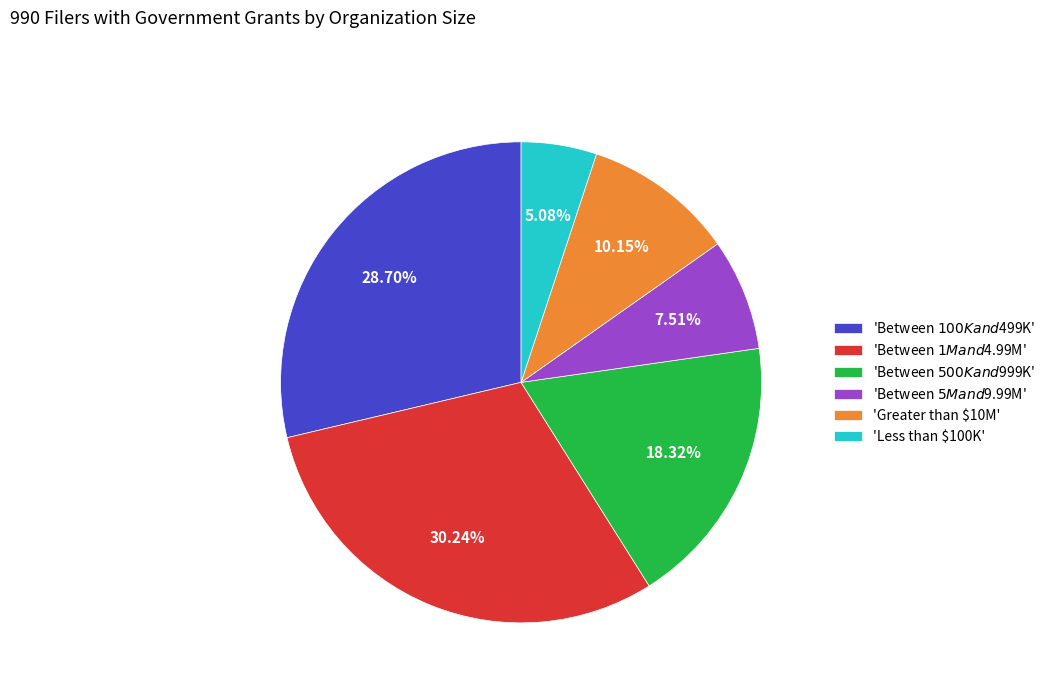

Rank the categories by value from highest to lowest.

'Between $1M and $4.99M', 'Between $100K and $499K', 'Between $500K and $999K', 'Greater than $10M', 'Between $5M and $9.99M', 'Less than $100K'